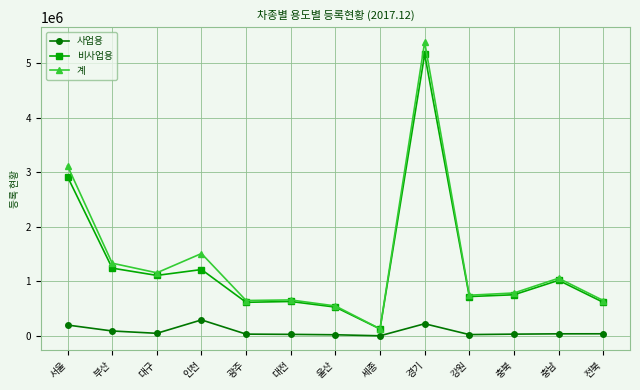

What are all the series names shown in the legend?

사업용, 비사업용, 계